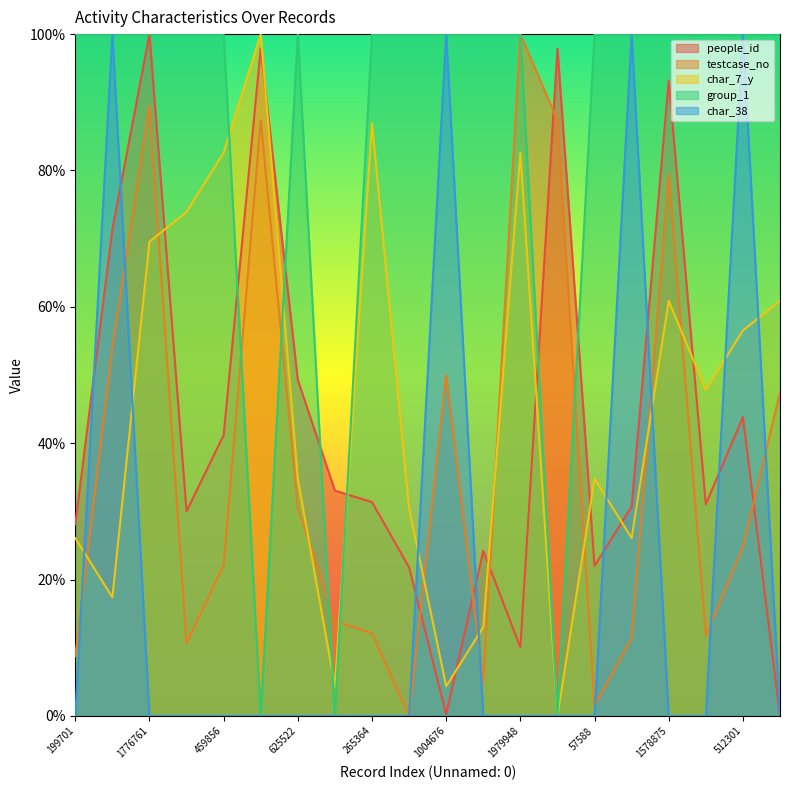

Where is people_id nearest to the value 50?

625522